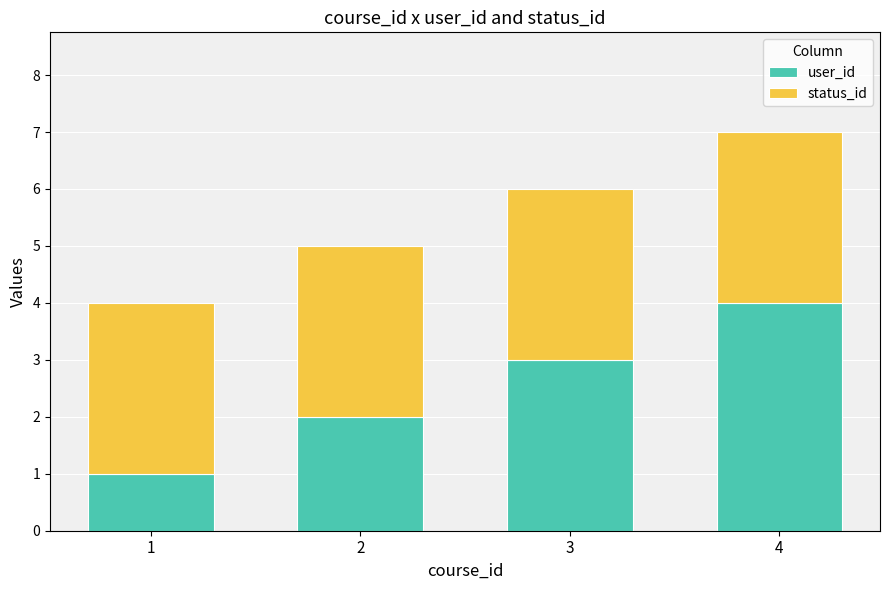

What is the sum of all user_id values?

10